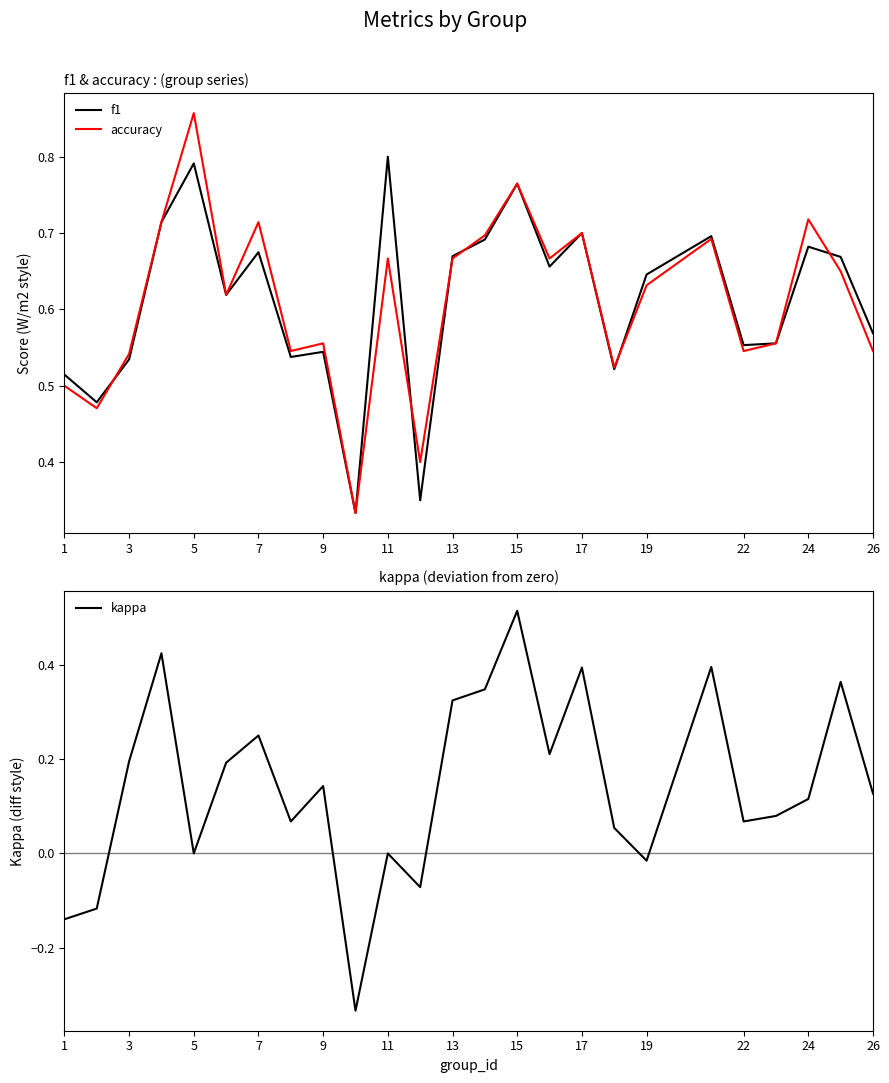

The value of kappa at 17 is 0.4. True or false?

True